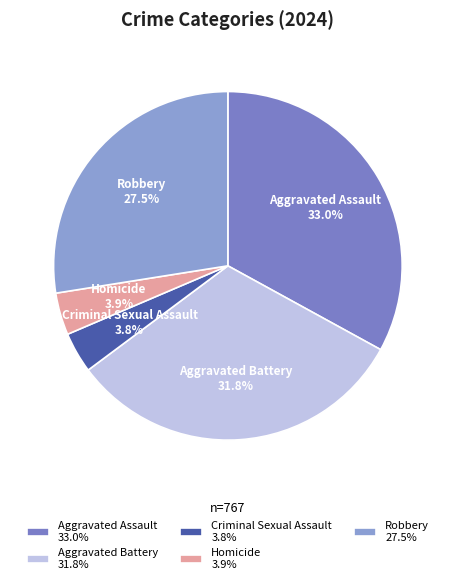

Does any single category account for the majority?

No